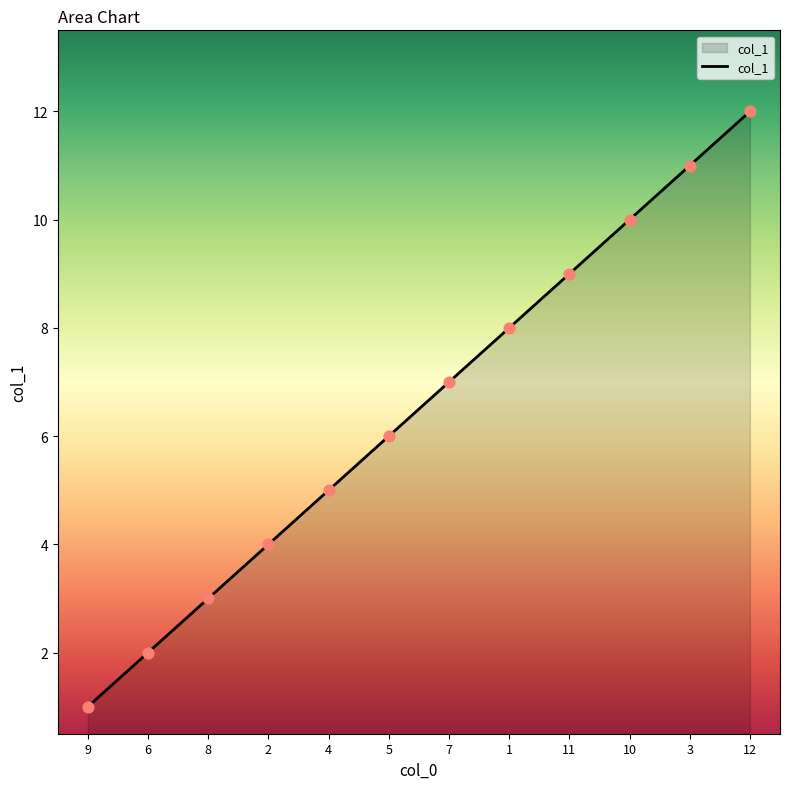

Approximately how many times larger is the value at 4 compared to 7?

0.7